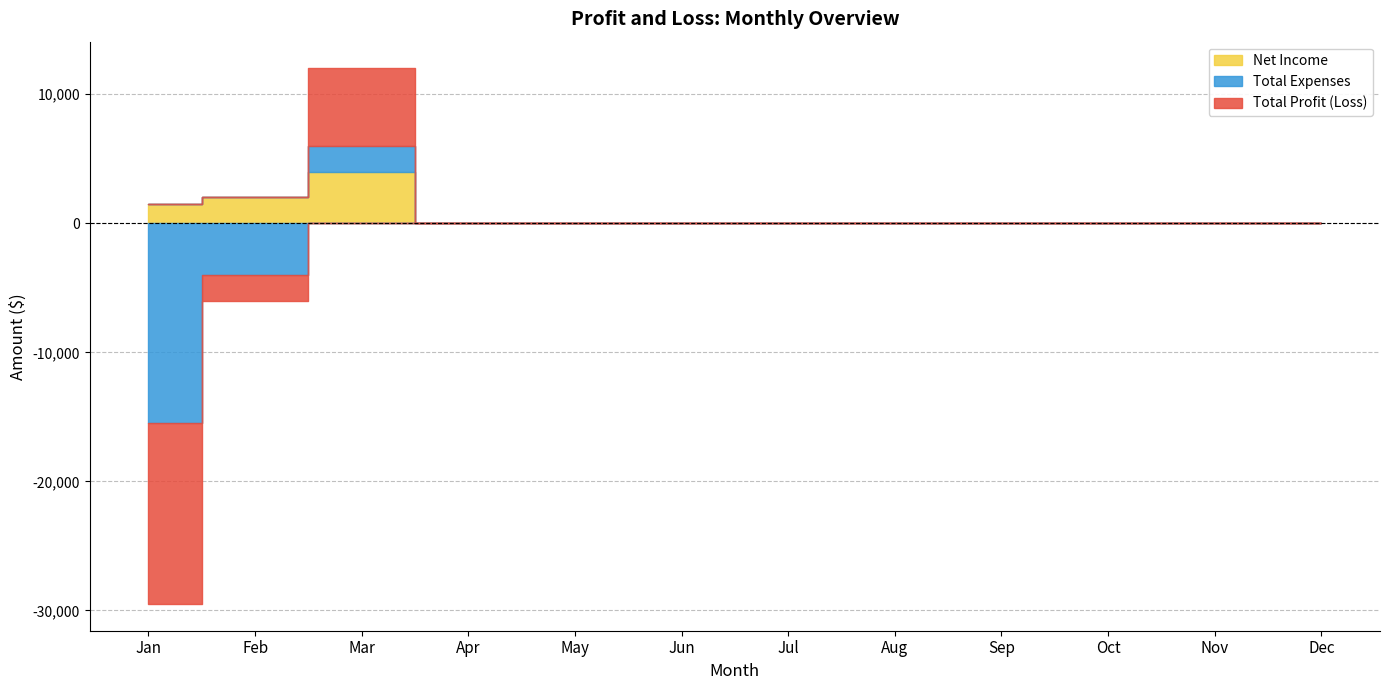

Reading left to right, transcribe all the data shown in this chart.

Net Income: 1500	2000	4000	0	0	0	0	0	0	0	0	0
Total Expenses: -15500	-4000	2000	0	0	0	0	0	0	0	0	0
Total Profit (Loss): -14000	-2000	6000	0	0	0	0	0	0	0	0	0